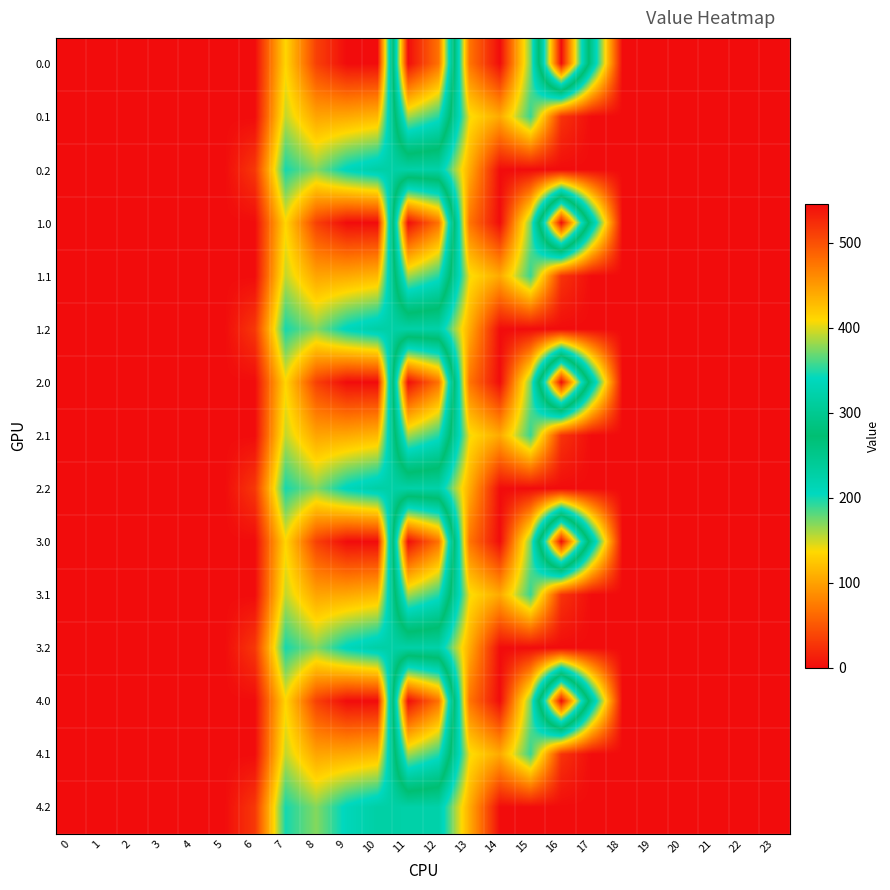

At which category does the chart reach its peak across all series?

16